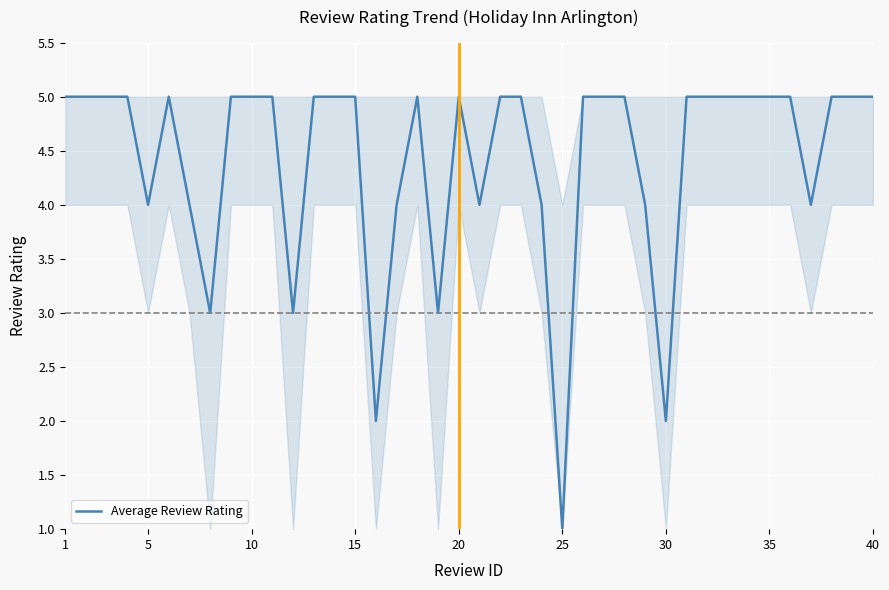

What is the greatest value displayed?

5